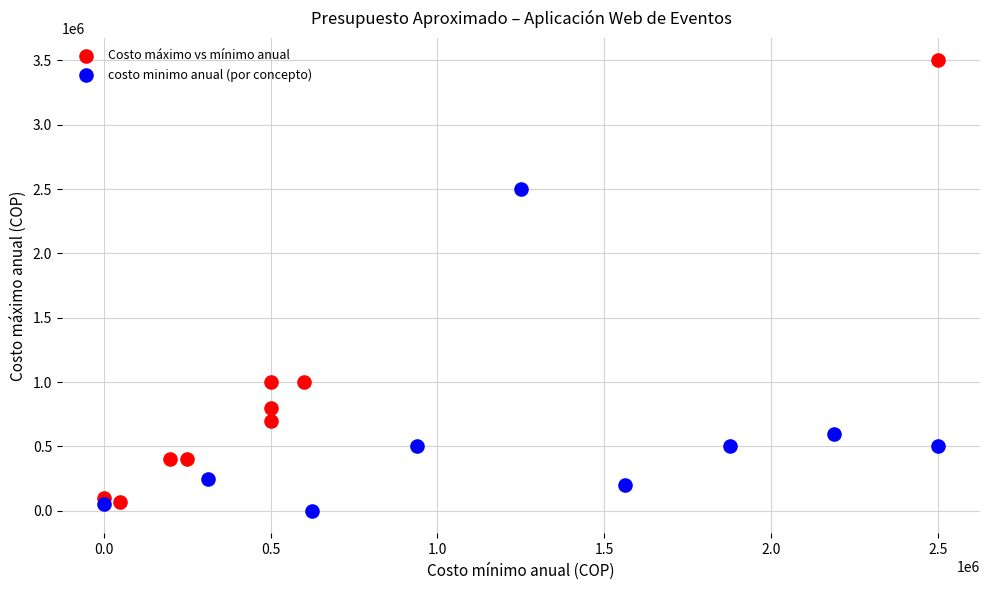

Which series has the largest Y range (max minus min)?

Costo máximo vs mínimo anual